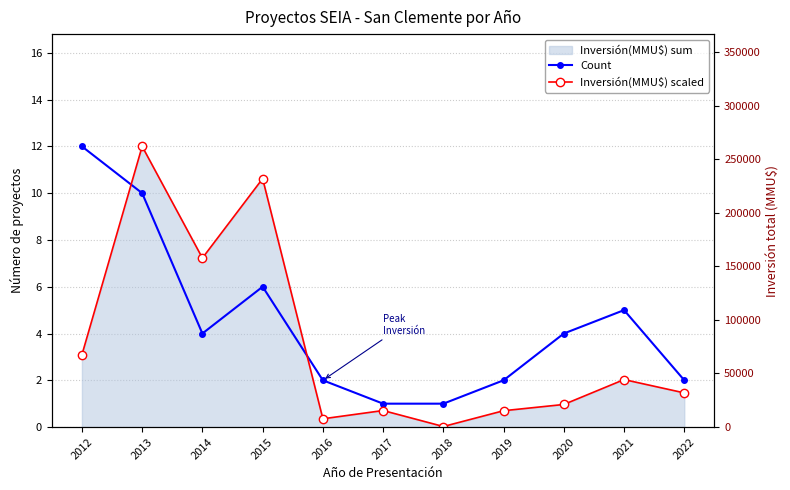

Is the value of Inversión(MMU$) scaled at 2016 greater than the value of Count at 2018?

No